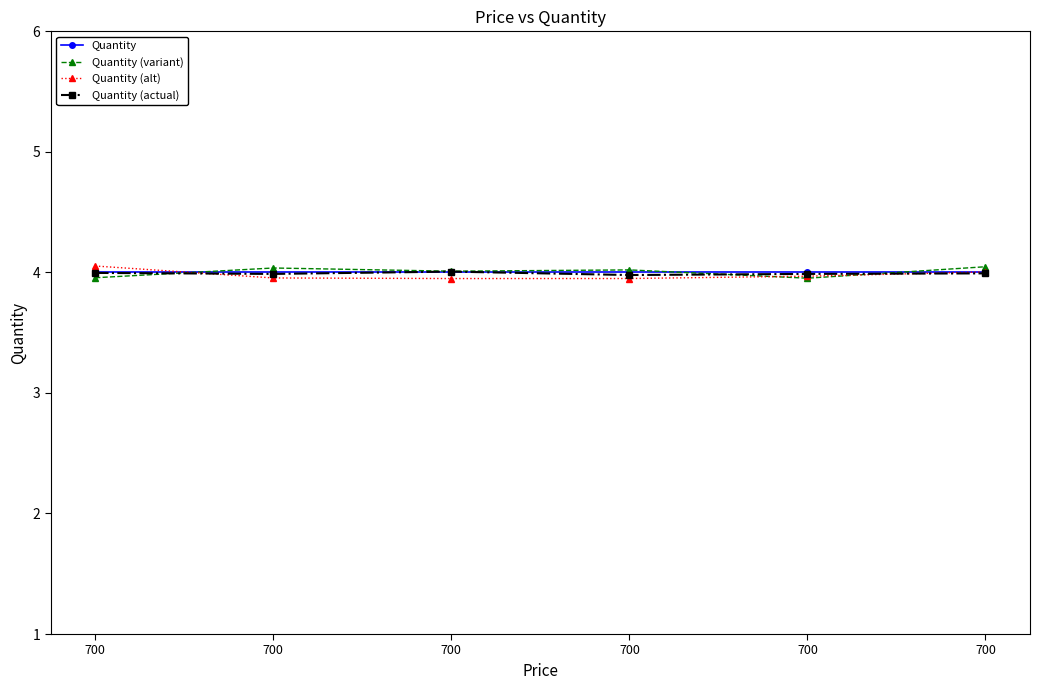

Does the chart have visible grid lines?

No